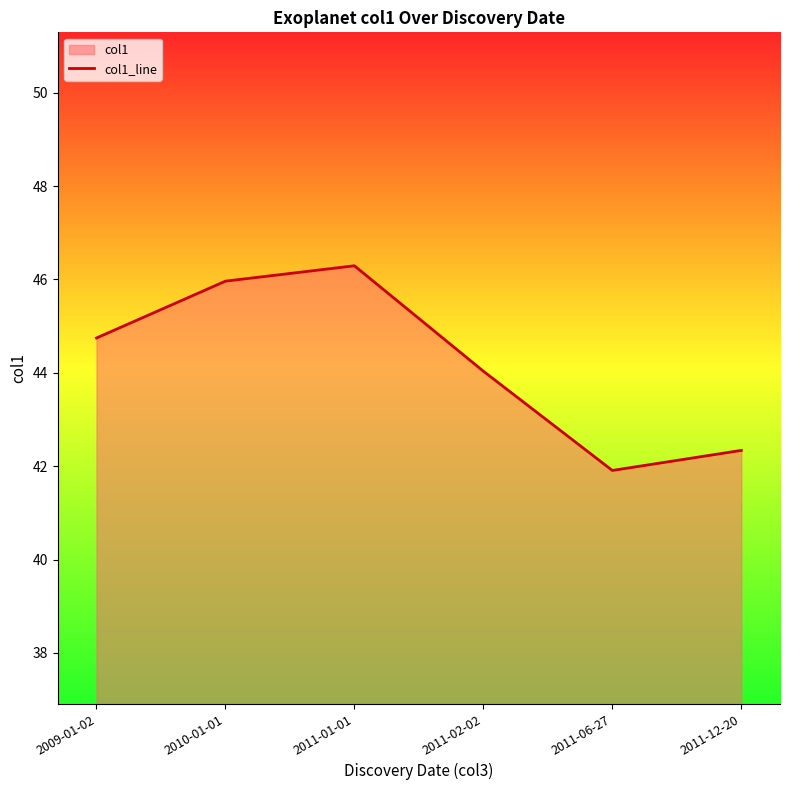

What position from the left is 2011-01-01?

3